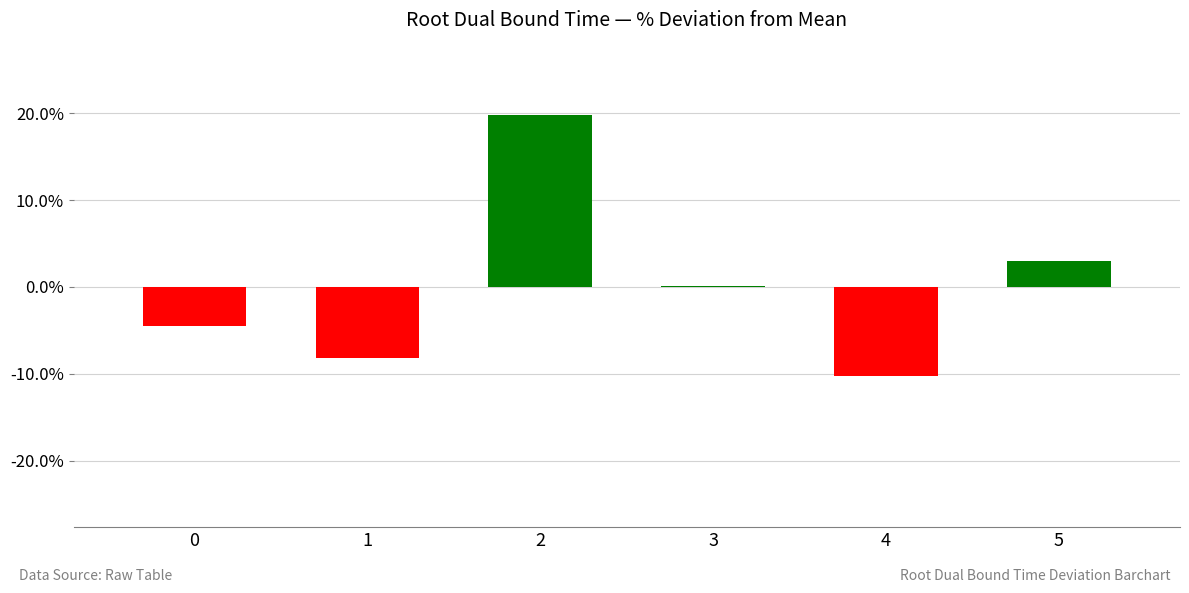

At which label is the value closest to 4?

5